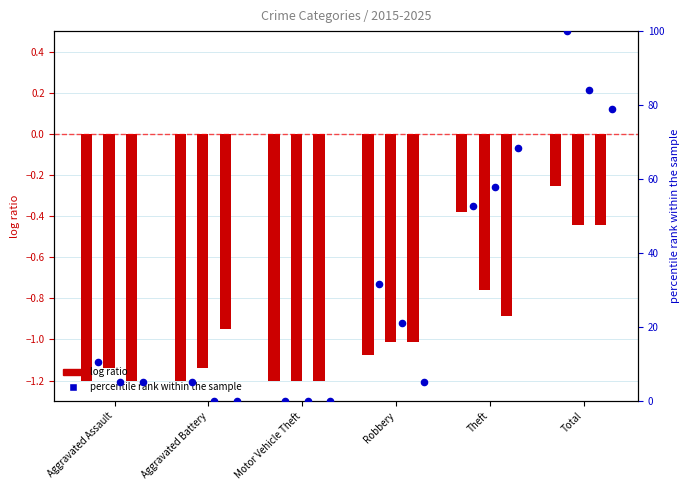

At which category is the sum across all series the highest?

Total